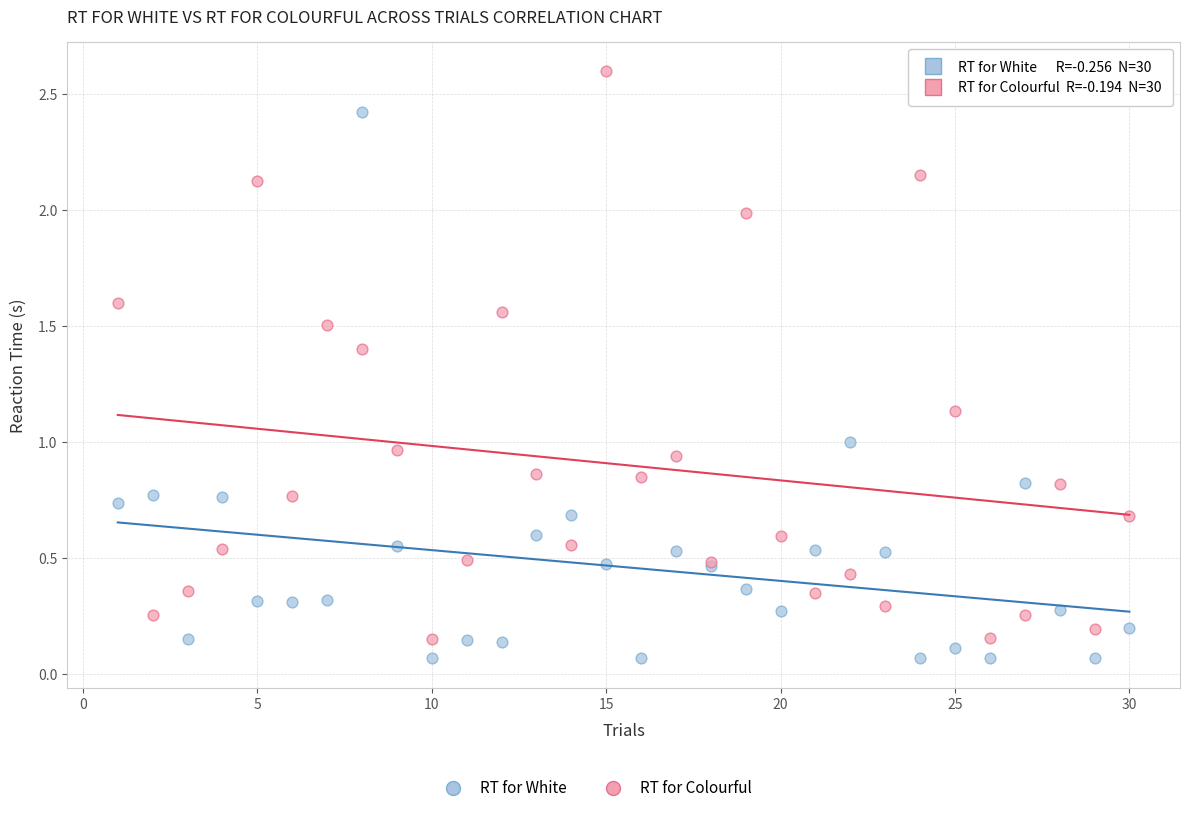

What is the X range (max minus min) for the scatter plot?

29.0